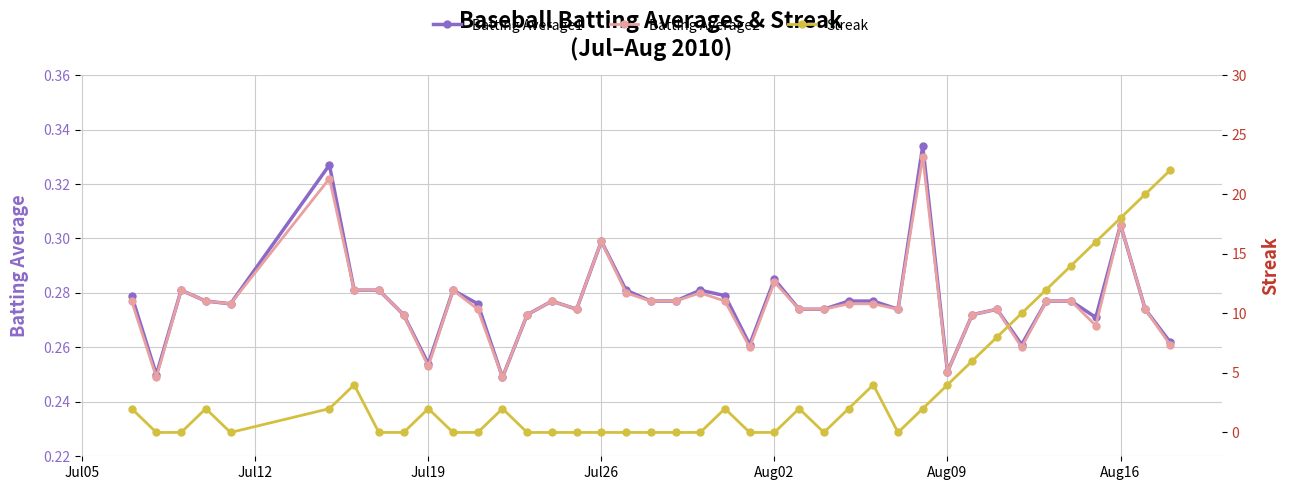

What is the maximum value shown in the chart?

22.0